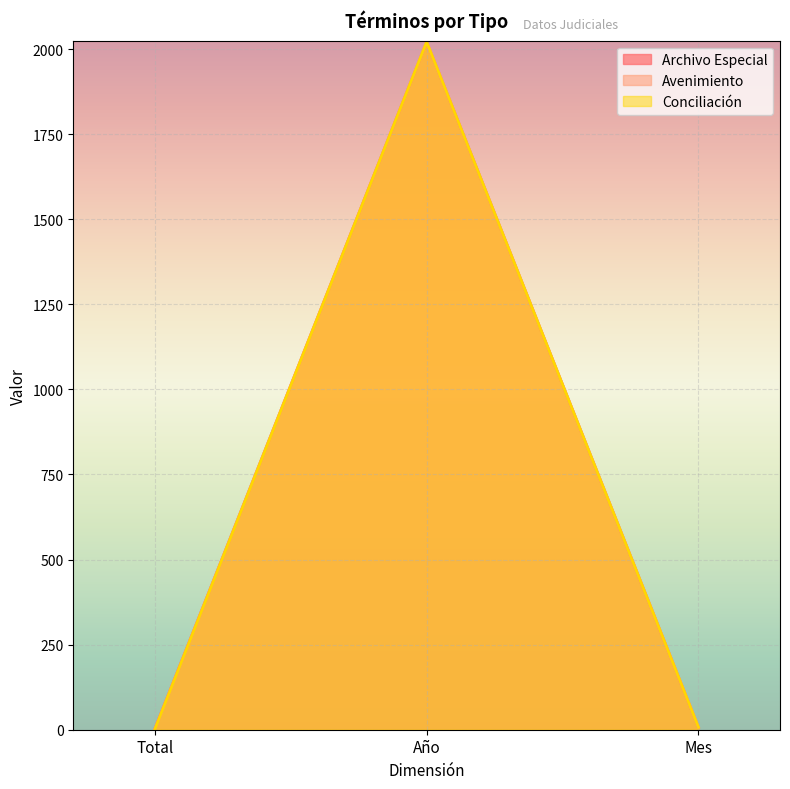

The value of Avenimiento at Año is 2021. True or false?

True